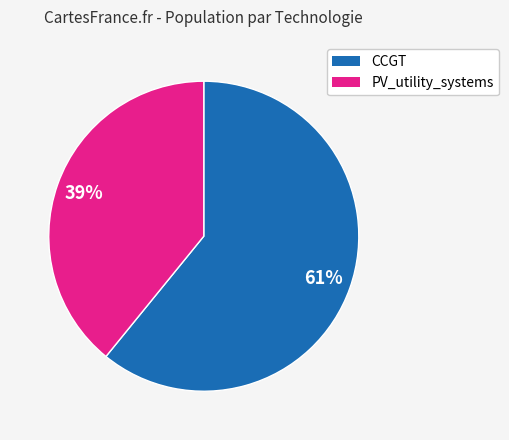

What is the smallest slice in the pie chart?

PV_utility_systems